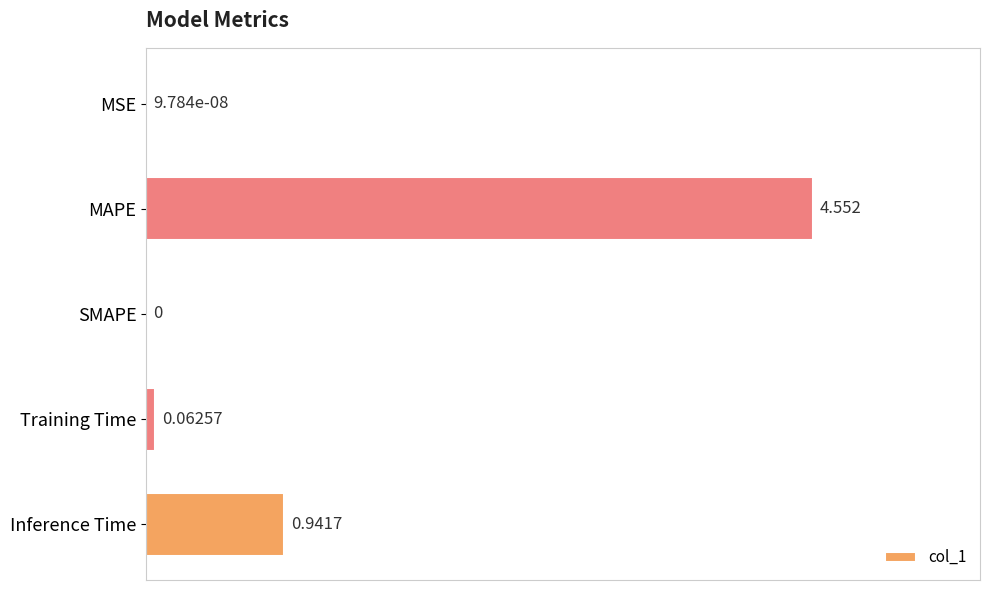

How many data points does each series have?

5